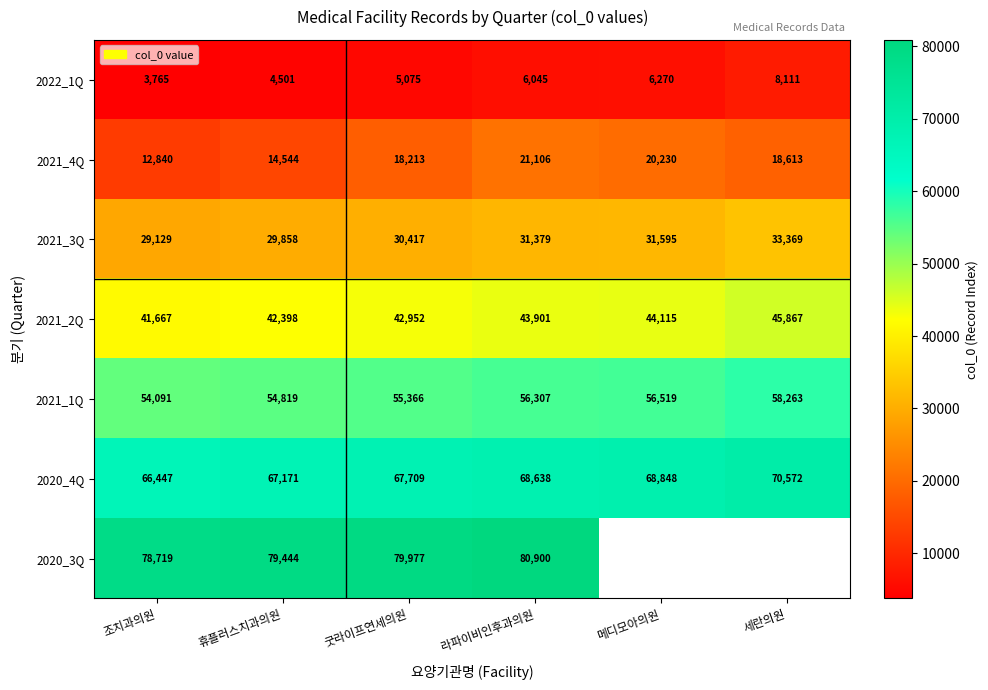

What is the difference between the second highest and second lowest values in the 2021_1Q series?

1700